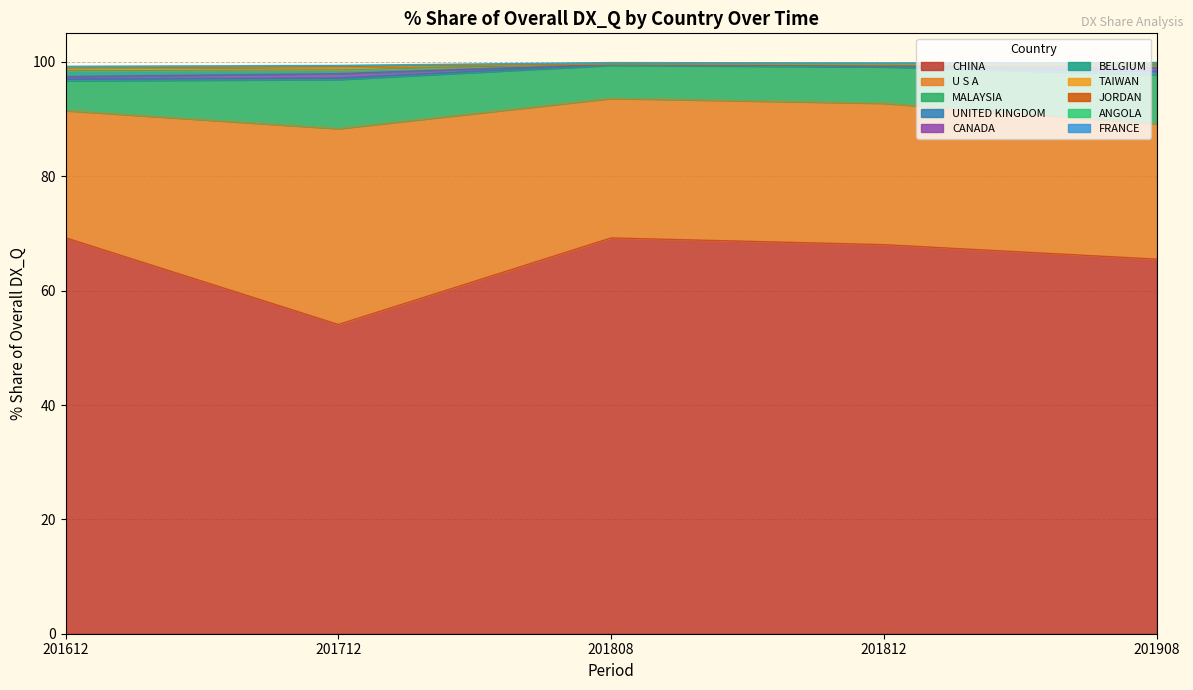

The value of 201908_% Share at UNITED KINGDOM is 0.3. True or false?

False